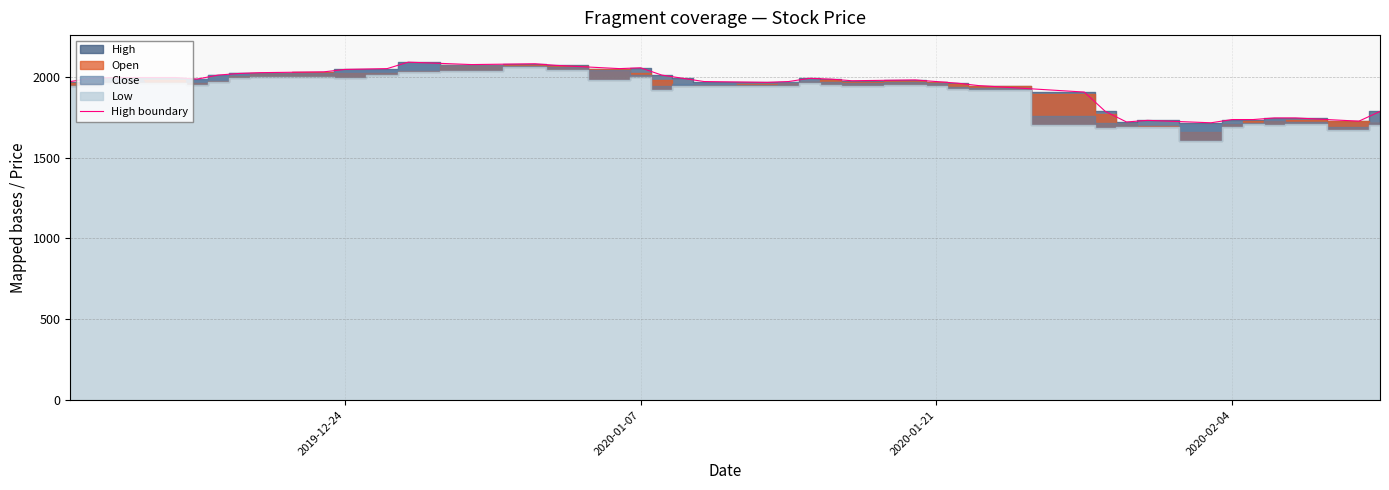

Reading left to right, transcribe all the data shown in this chart.

1970	1990	1995	1995	1985	2010	2020	2025	2030	2045	2050	2090	2075	2080	2070	2050	2055	2010	1990	1970	1965	1970	1990	1985	1975	1980	1970	1960	1945	1905	1785	1720	1730	1715	1735	1735	1745	1745	1725	1785